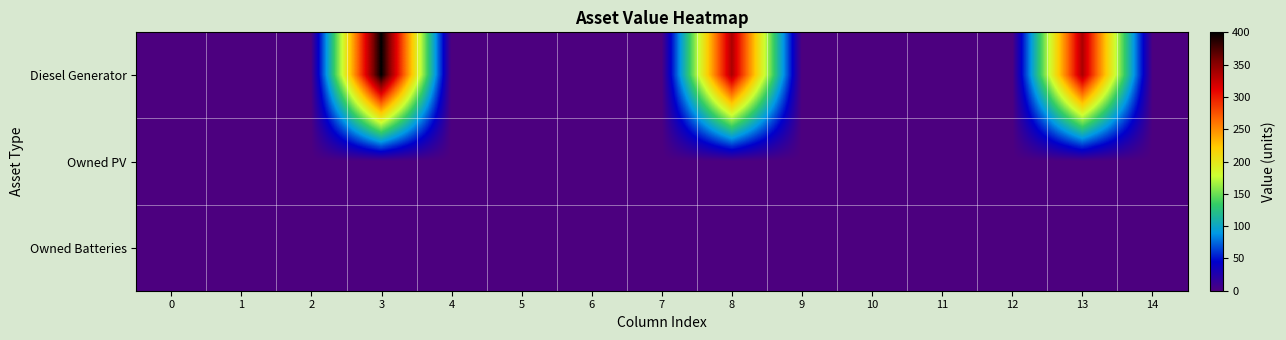

Reading left to right, list all the values displayed in this chart.

Diesel Generator: 0=0	1=0	2=0	3=400	4=0	5=0	6=0	7=0	8=336	9=0	10=0	11=0	12=0	13=336	14=0
Owned PV: 0=0	1=0	2=0	3=0	4=0	5=0	6=0	7=0	8=0	9=0	10=0	11=0	12=0	13=0	14=0
Owned Batteries: 0=0	1=0	2=0	3=0	4=0	5=0	6=0	7=0	8=0	9=0	10=0	11=0	12=0	13=0	14=0